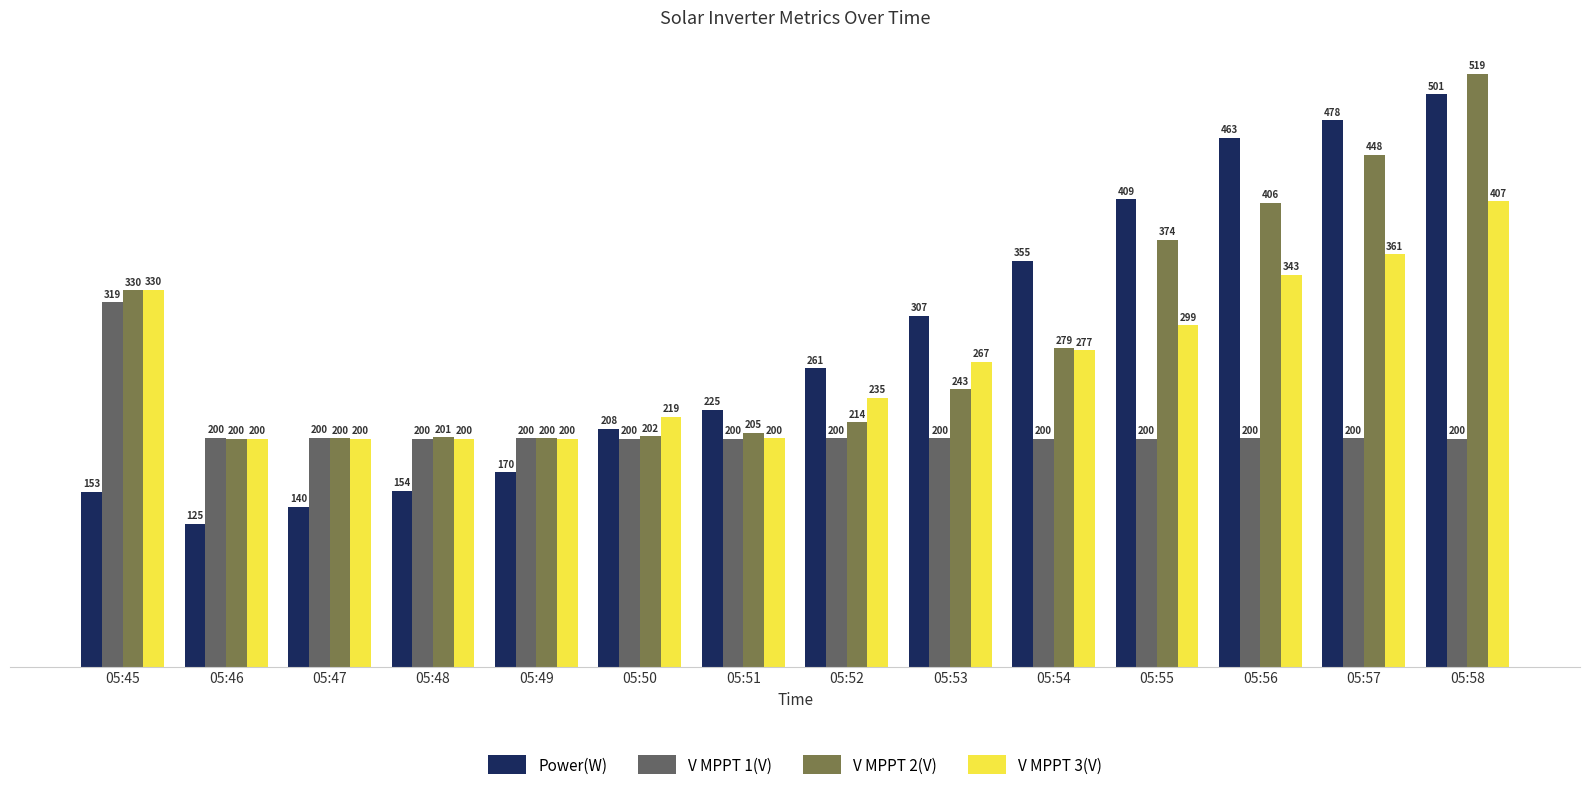

What is the sum of all V MPPT 2(V) values?

4018.1